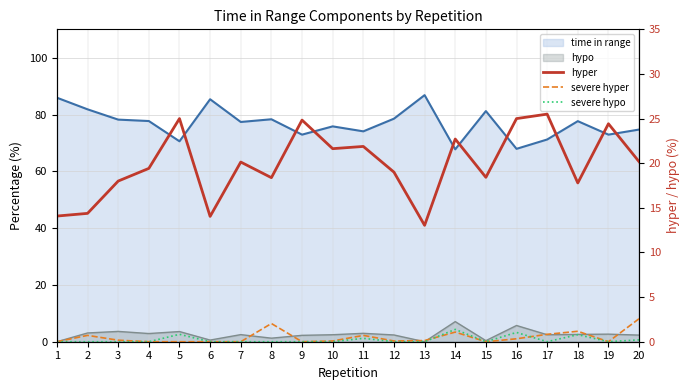

What is the highest value of the severe hypo series?

1.4